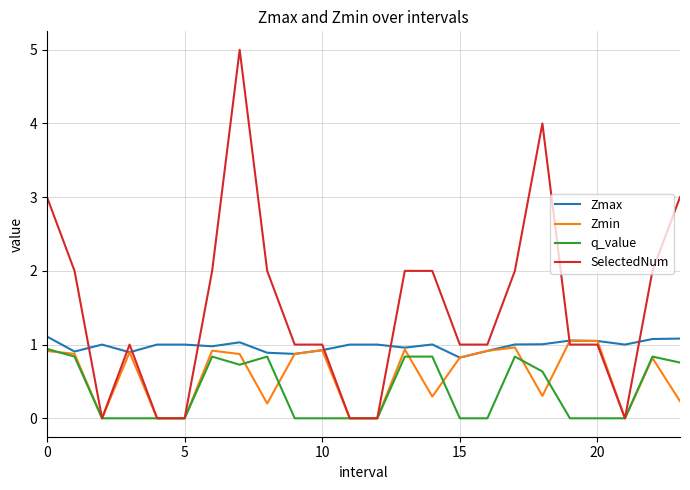

How many lines are shown in the chart?

4